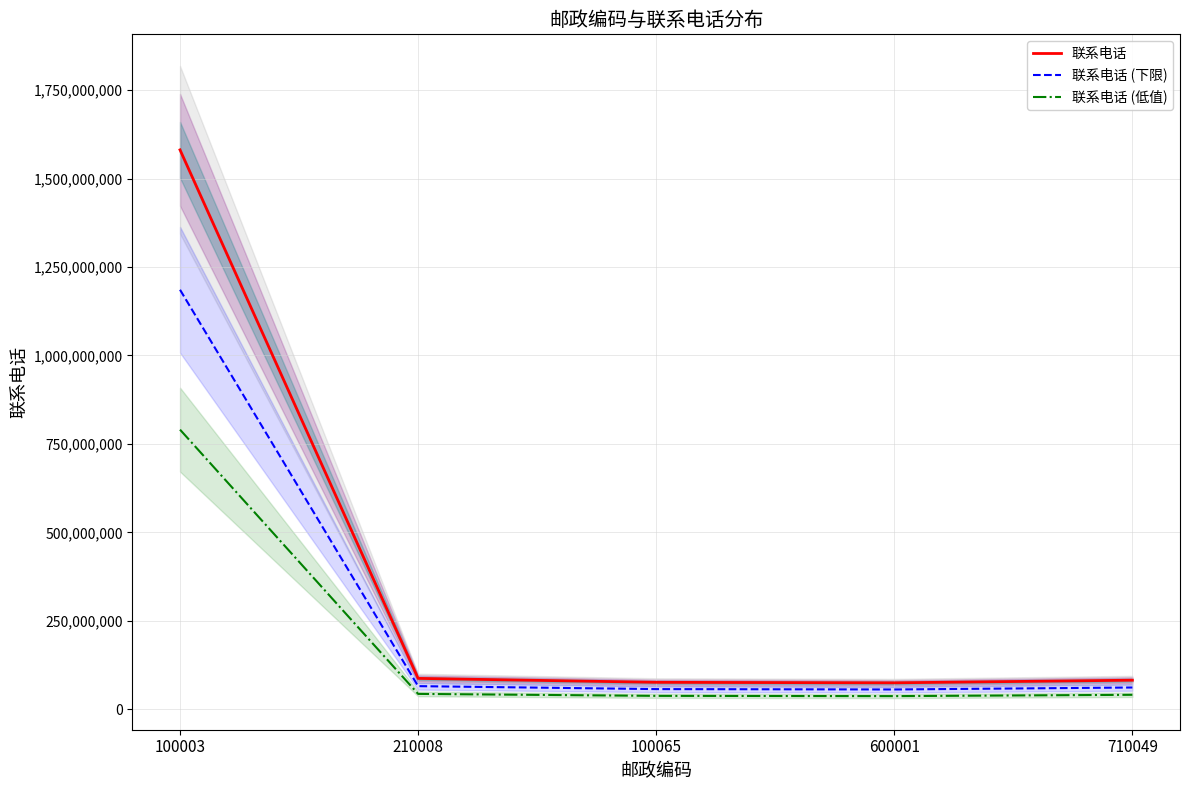

What is the sum of all 联系电话 (下限) values?

1427089594.5